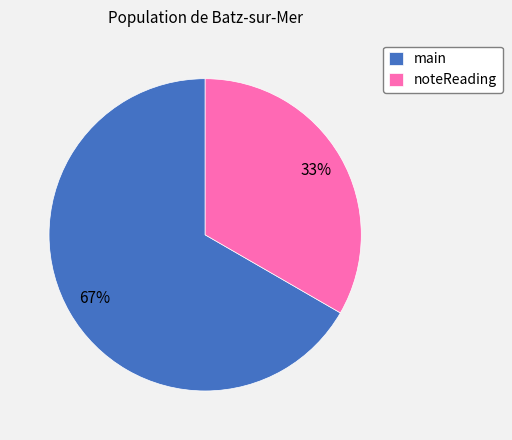

What is the ratio of the value at main to the value at noteReading?

2.0